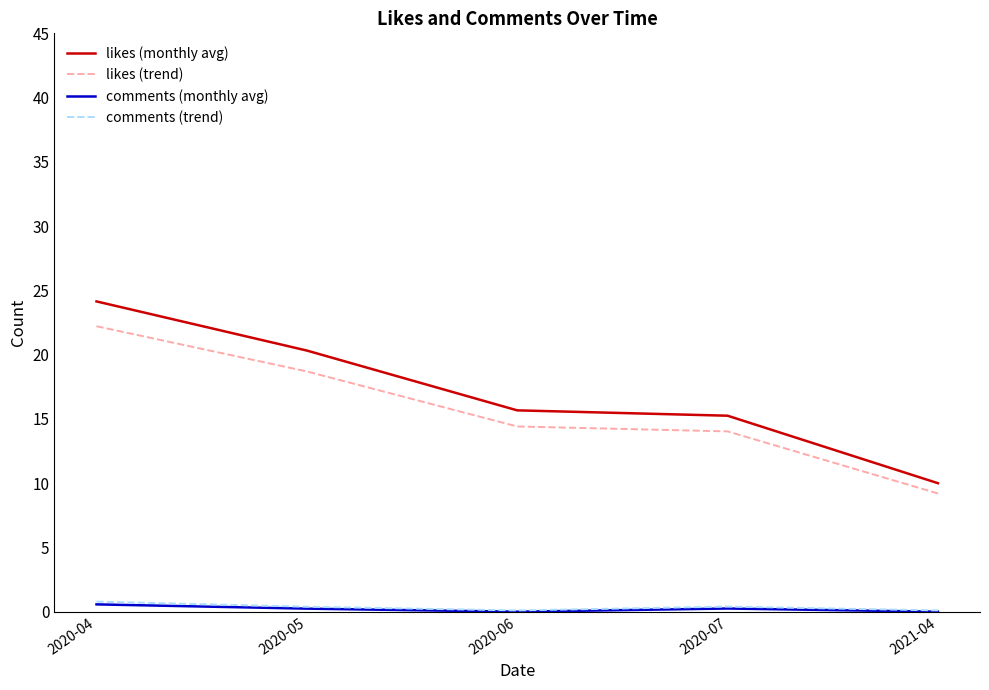

Which label corresponds to the largest value in the chart?

2020-04